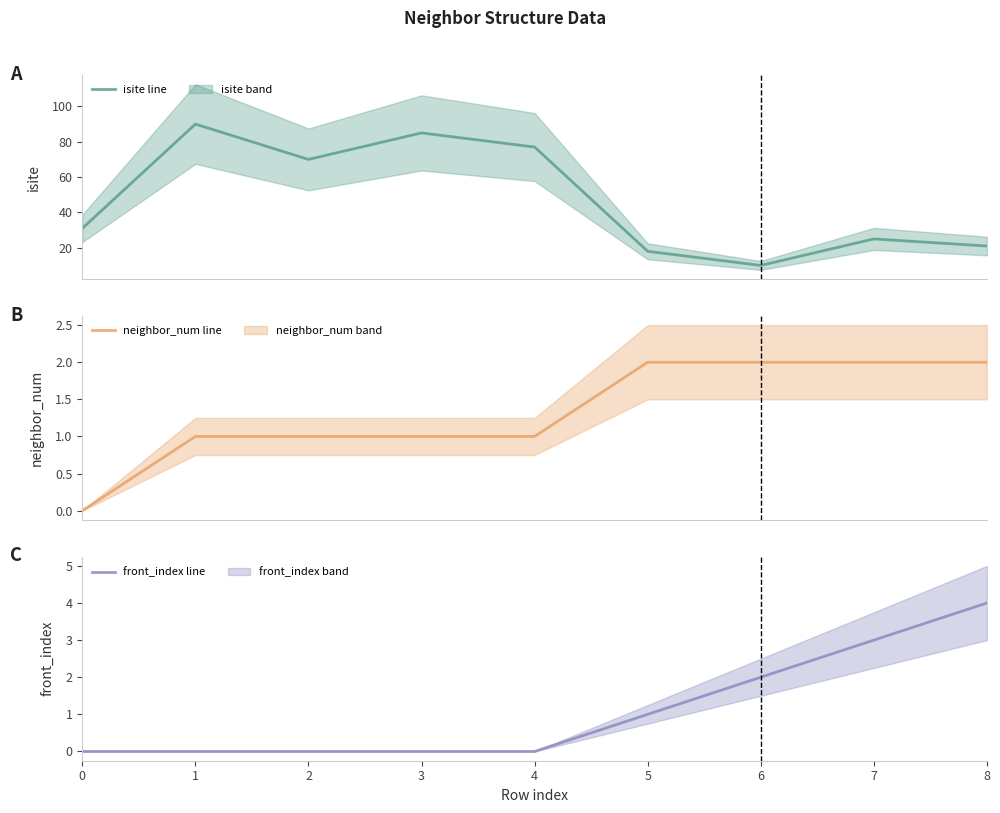

How many positive values does the front_index (center) series have?

4